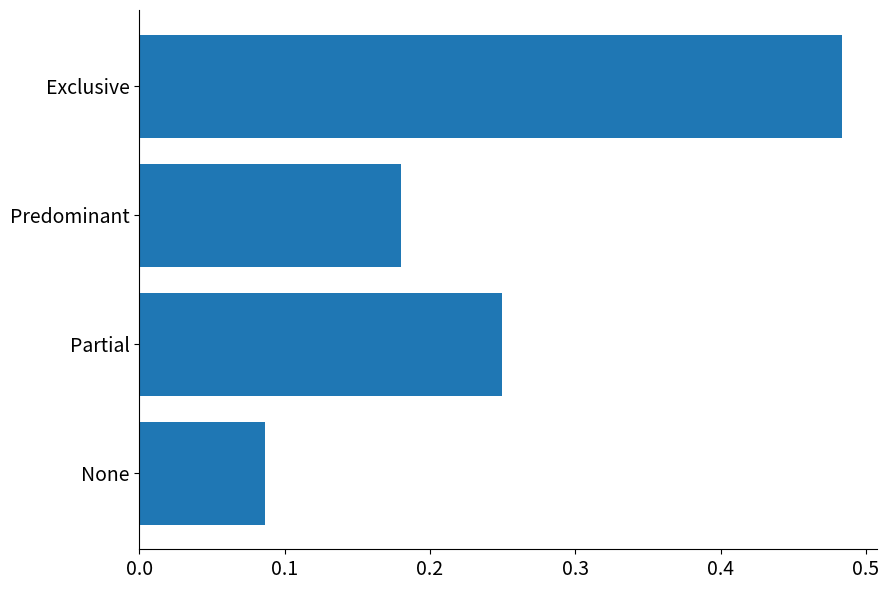

Is it true that the value at Partial is 0.4?

False